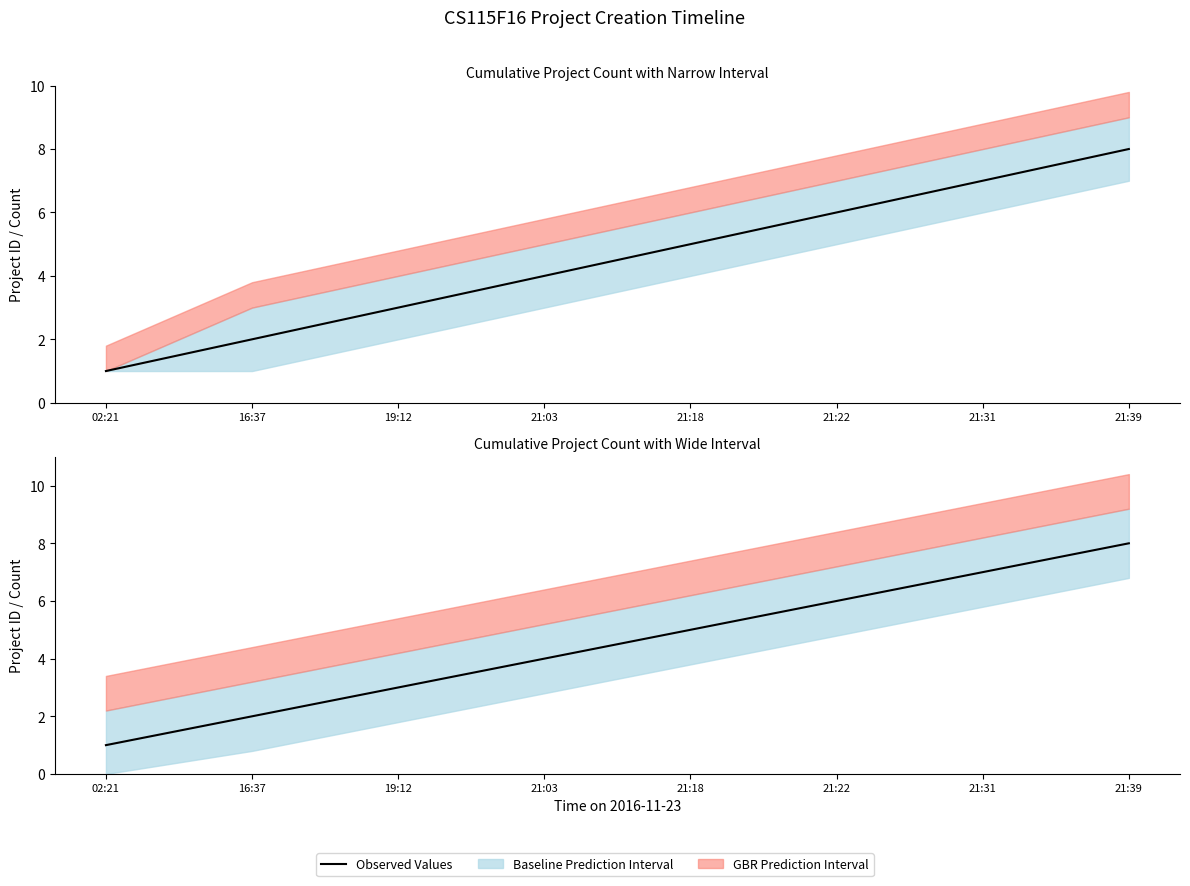

Read the value at 21:39.

8